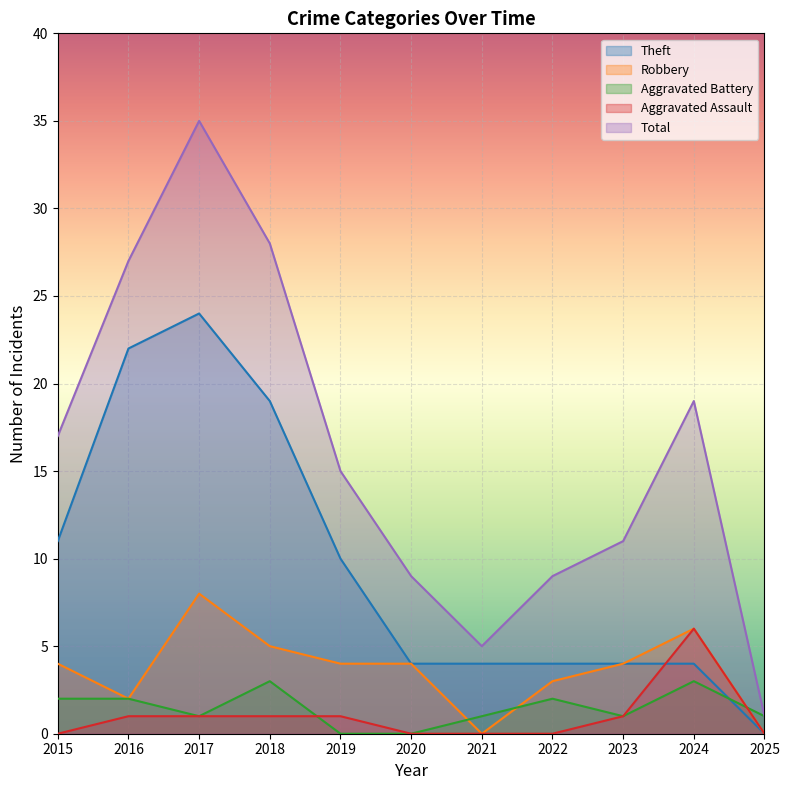

The Aggravated Battery series shows 2 at 2016. True or false?

True